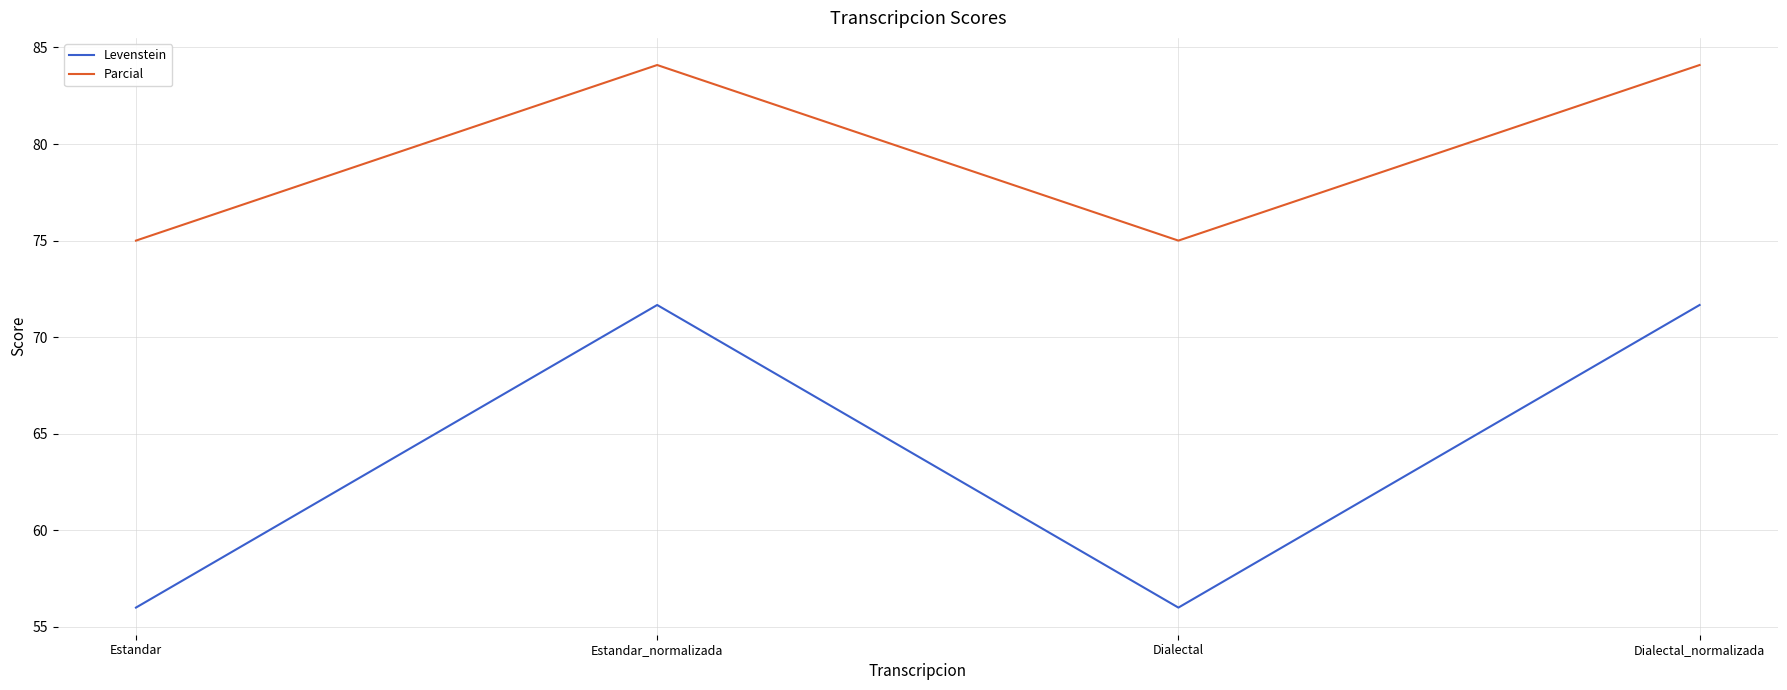

How many series are shown in this chart?

2